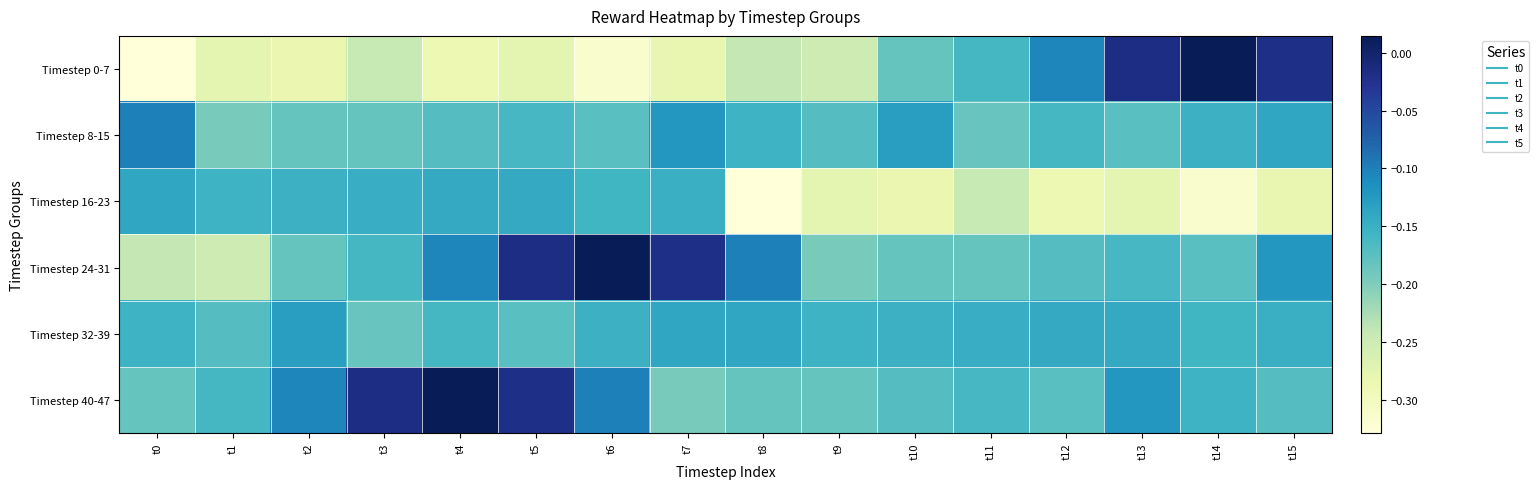

How many series are shown in this chart?

6